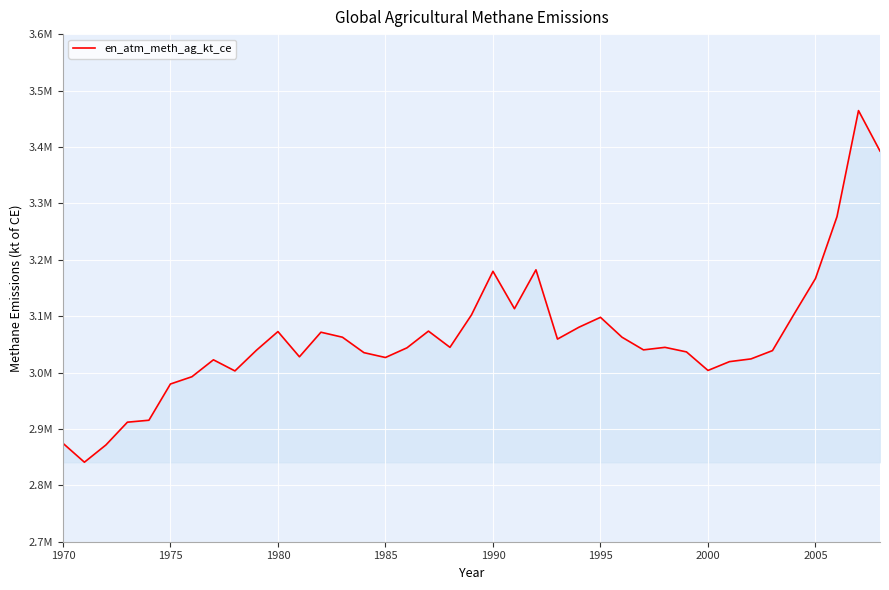

Is this an area chart (filled region under the line)?

Yes